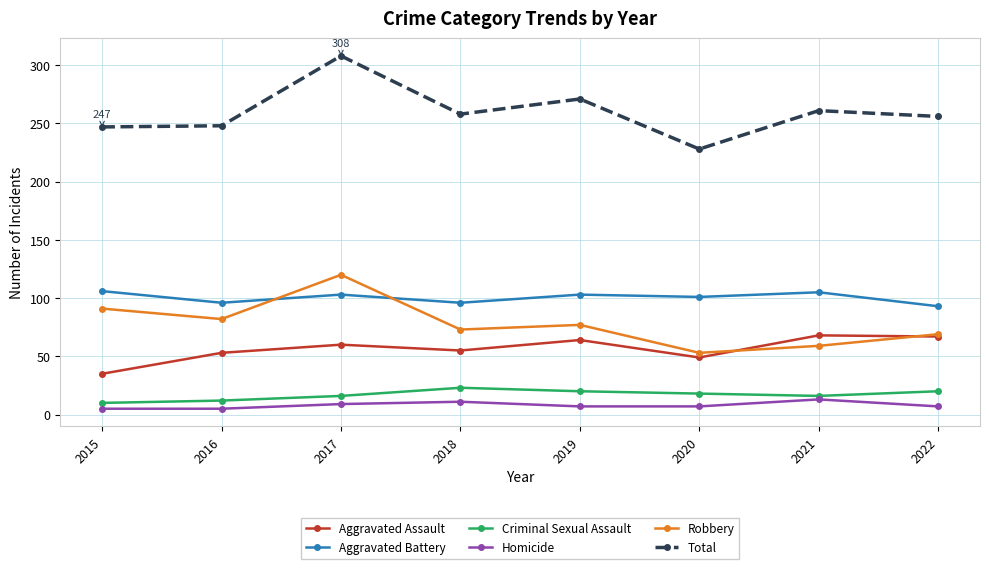

What is the maximum value shown in the chart?

308